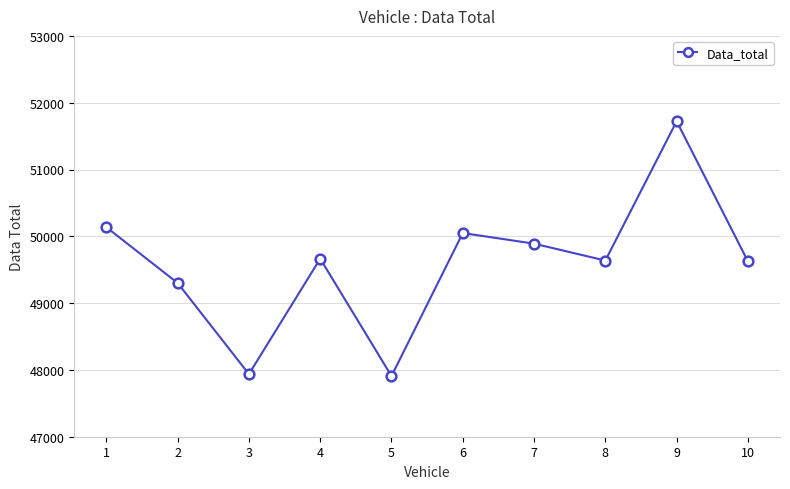

How many points are lower than both their immediate neighbors (excluding endpoints)?

3